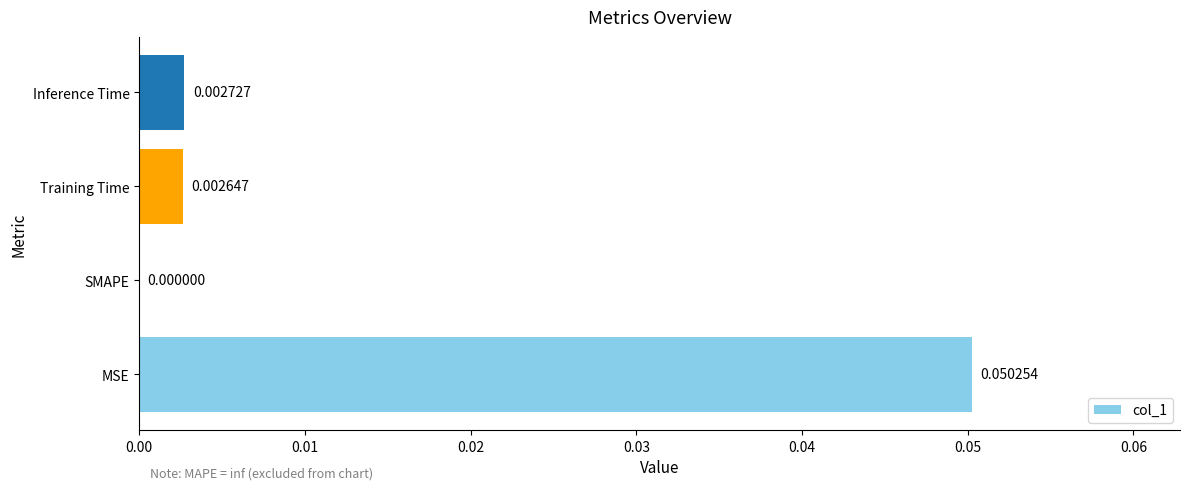

Which has a higher value, Training Time or SMAPE?

Training Time